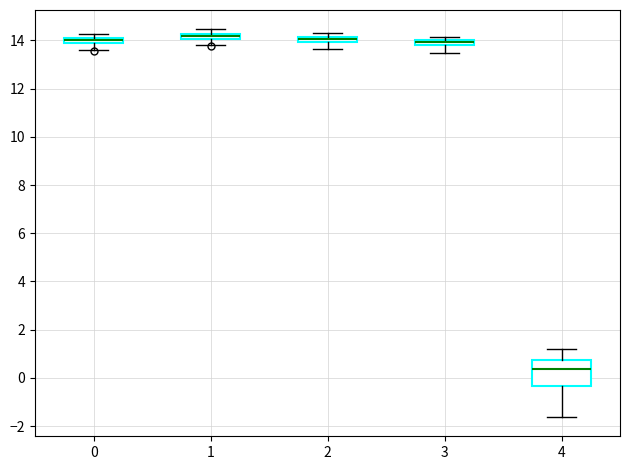

Where is the upper edge of the box at x = 2 on the y-axis? The values are not printed on the chart, so give them approximately, as read against the axis.

14.2